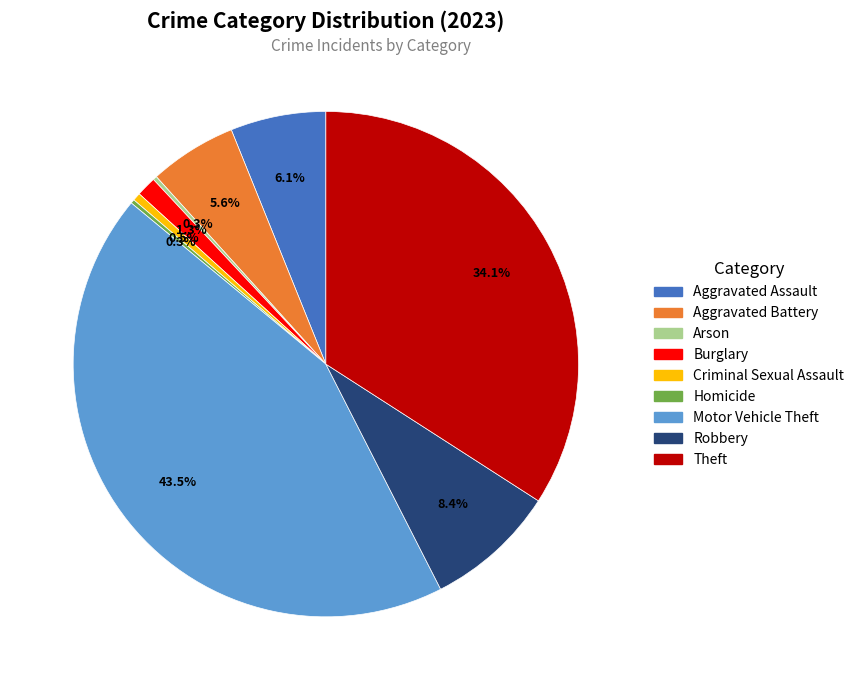

Between Theft and Motor Vehicle Theft, which is larger?

Motor Vehicle Theft